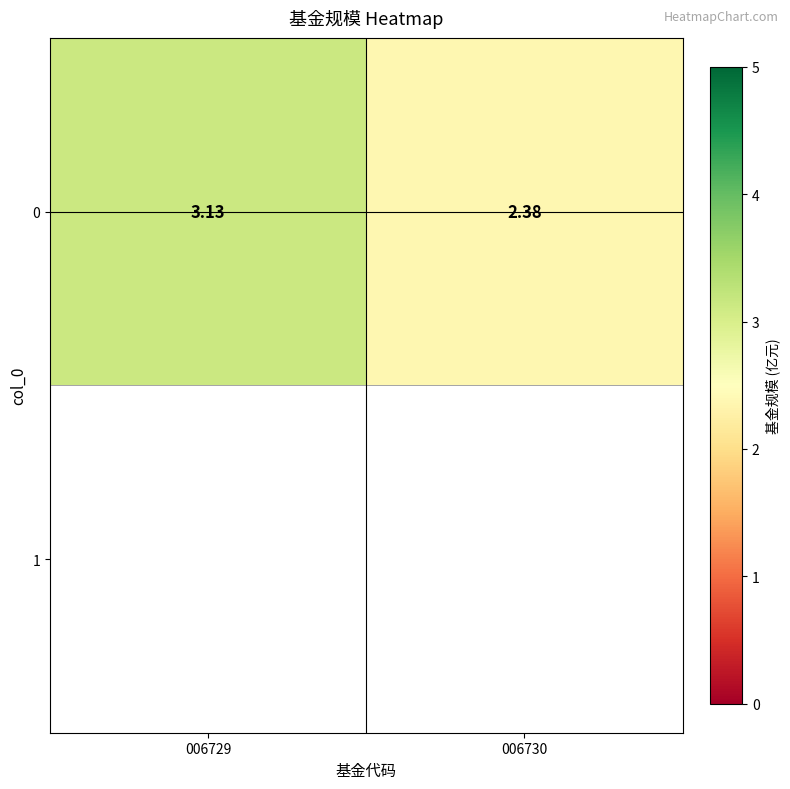

What is the difference between the maximum and minimum values?

0.8